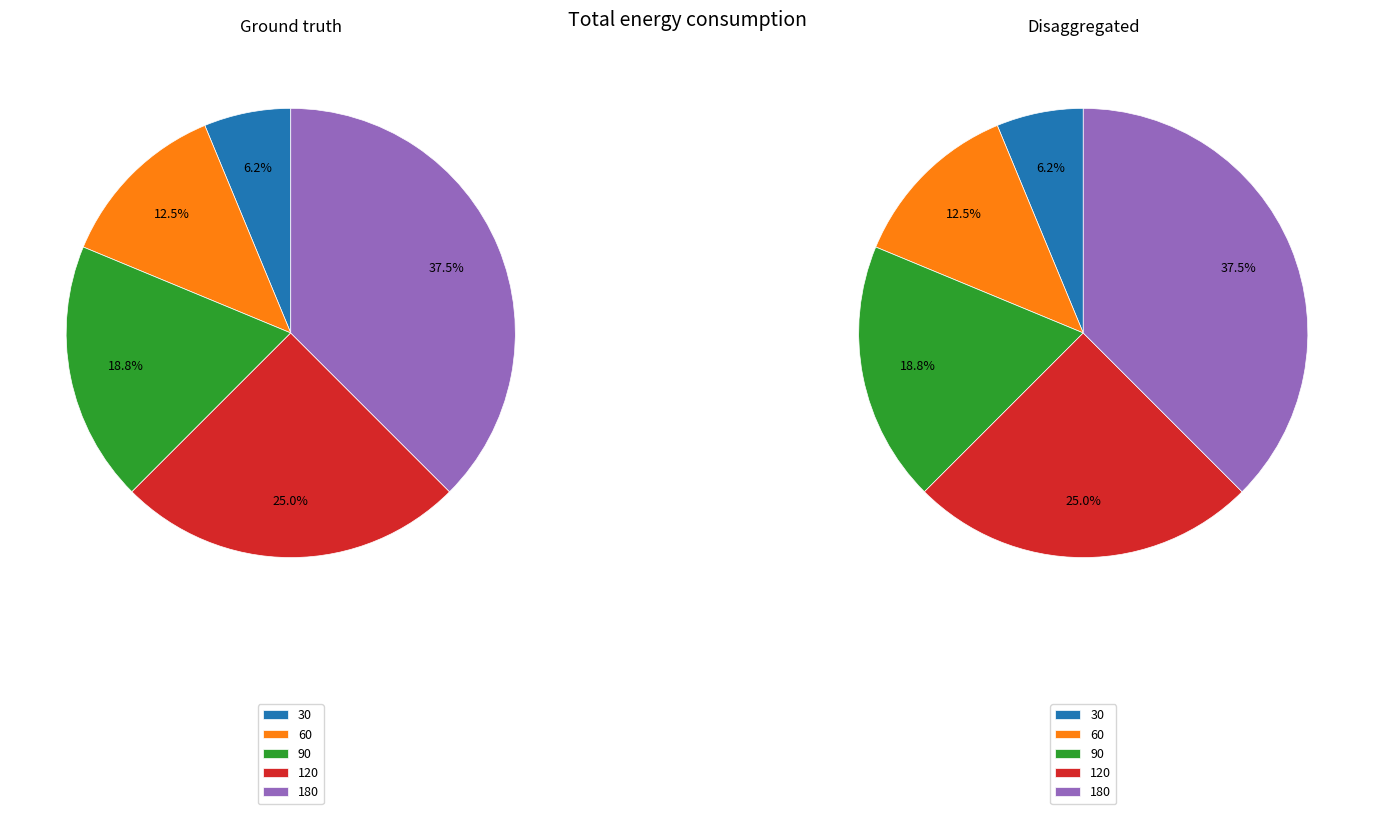

Is it true that 180 is 38% of the pie?

True